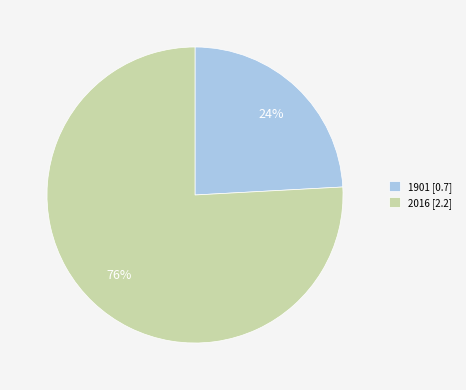

True or false: 1901 accounts for 24% of the total.

True